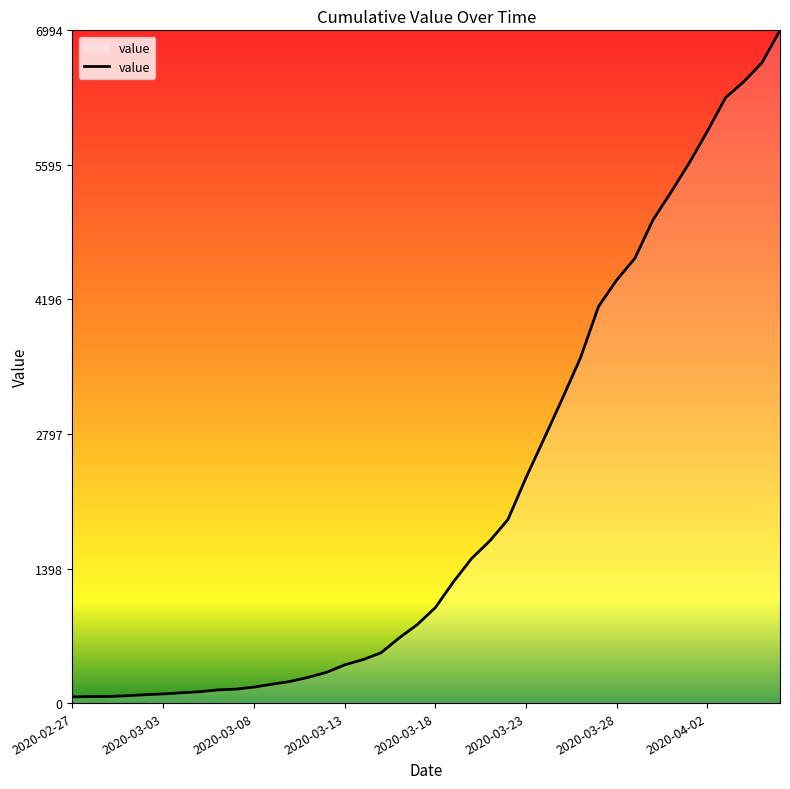

What is the maximum value shown in the chart?

6994